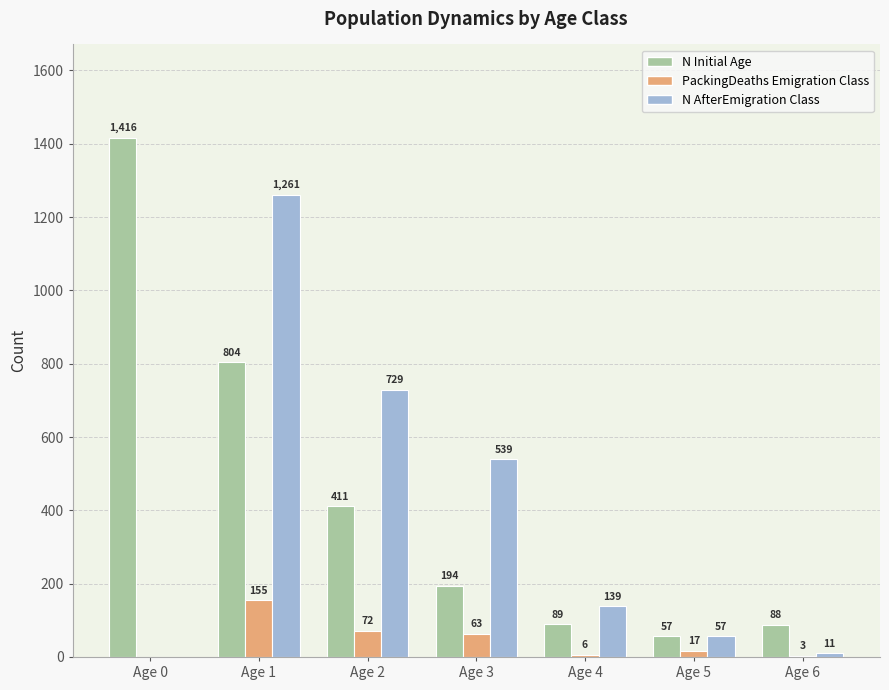

At which category is the sum across all series the highest?

Age 1